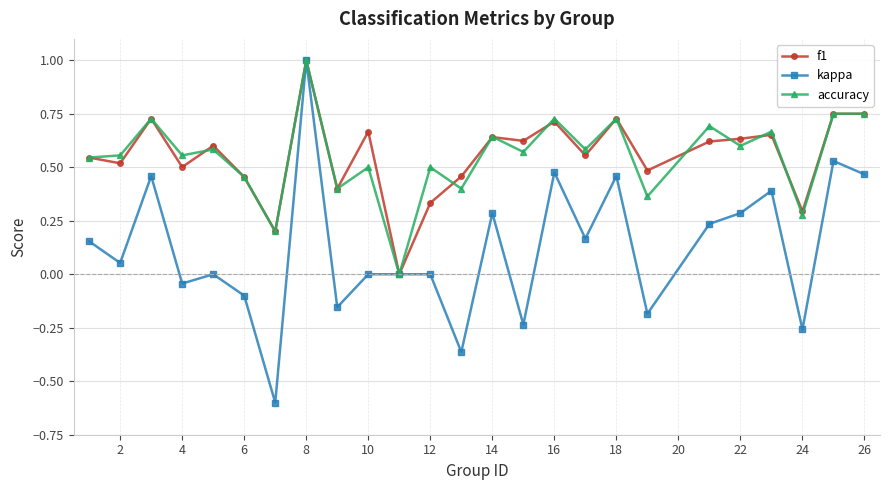

True or false: f1 has more than 1 points higher than both neighbors.

True